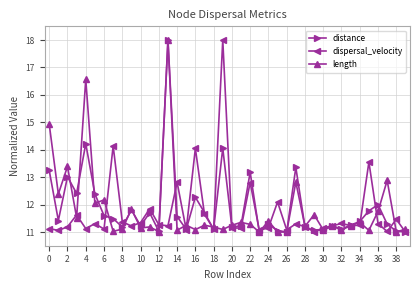

What is the average value of the length series?

11.8